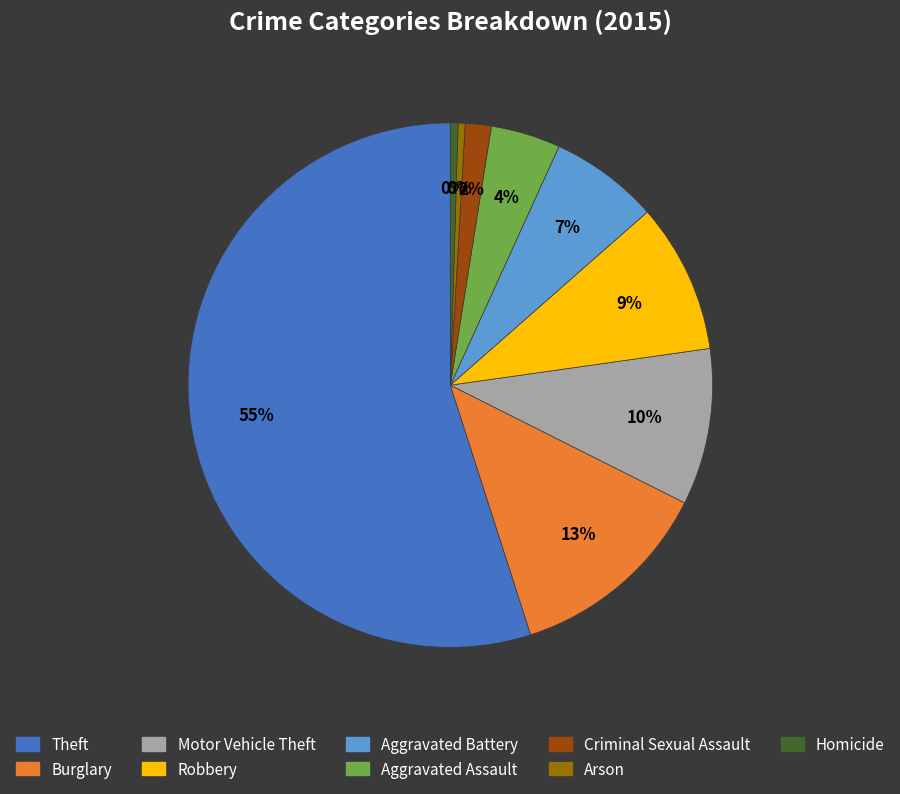

What percentage is the Criminal Sexual Assault slice, to the nearest percent?

2%